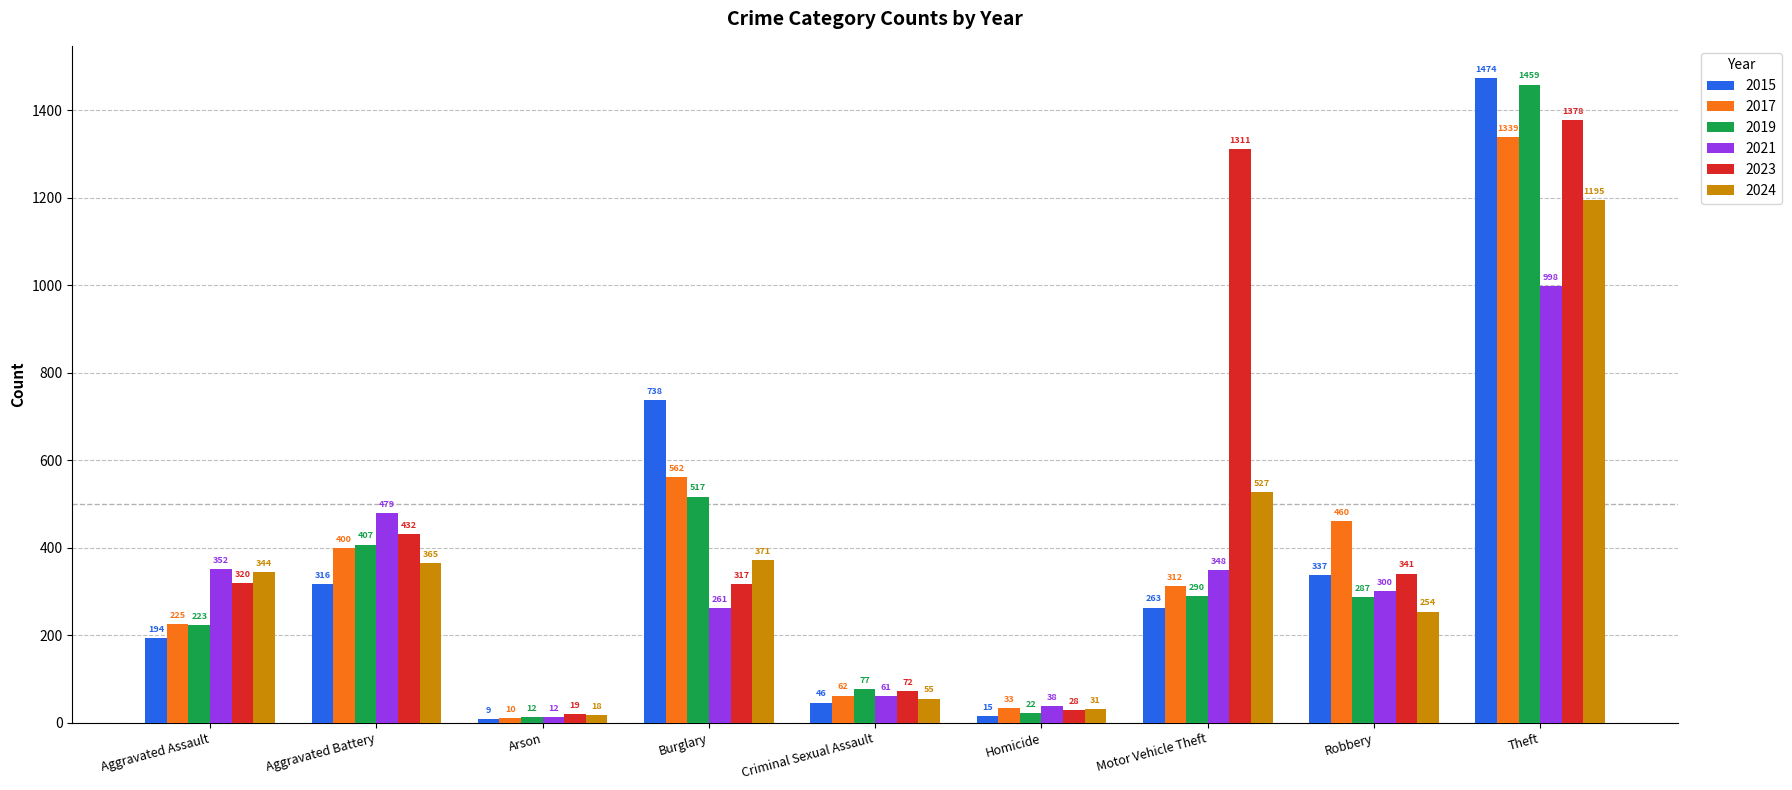

List the series in order of their peak value, lowest first.

2021, 2024, 2017, 2023, 2019, 2015